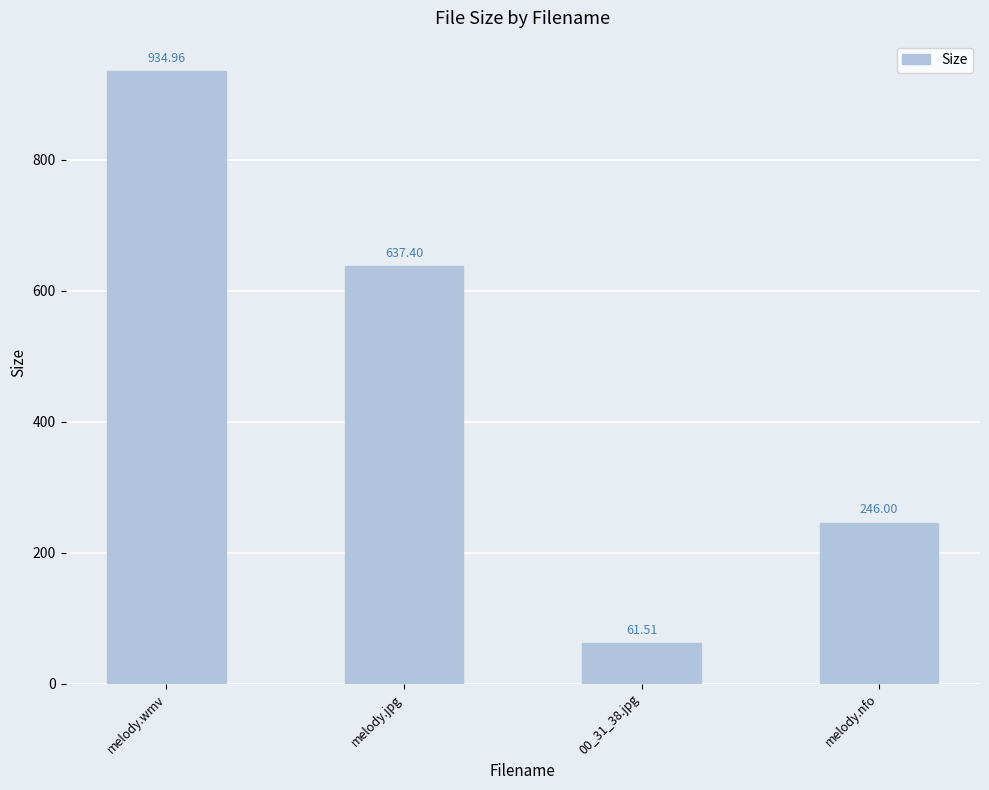

What is the label of the 4th bar from the right?

melody.wmv